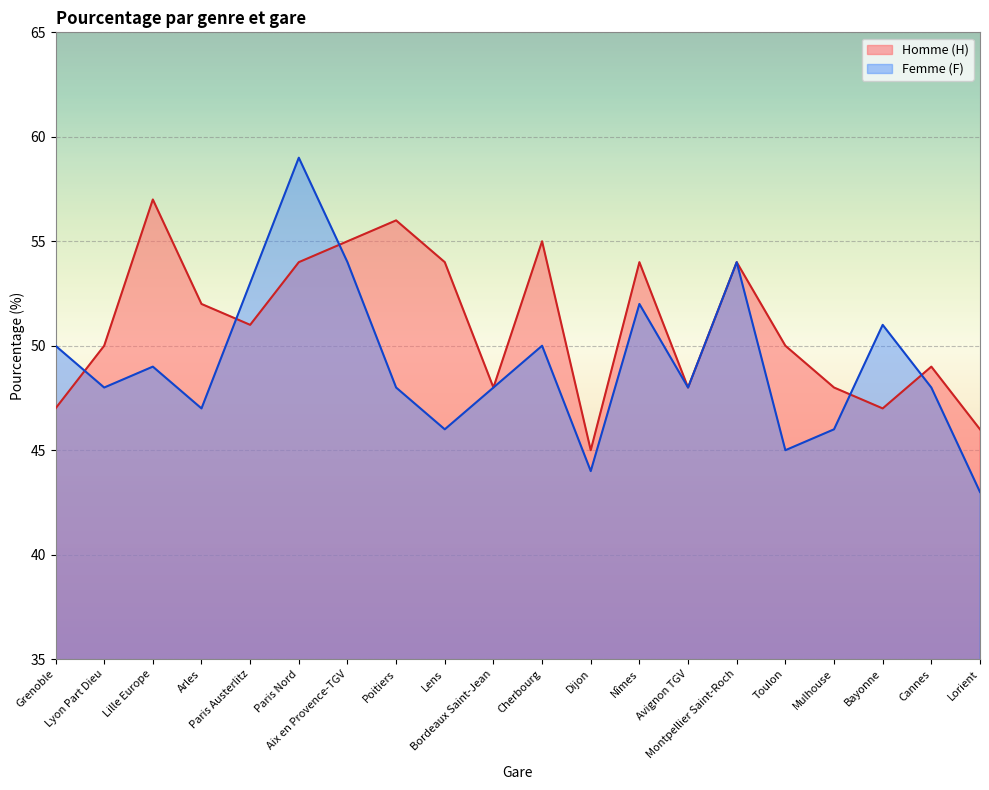

What is the difference between the Femme (F) values at Avignon TGV and Lens?

2